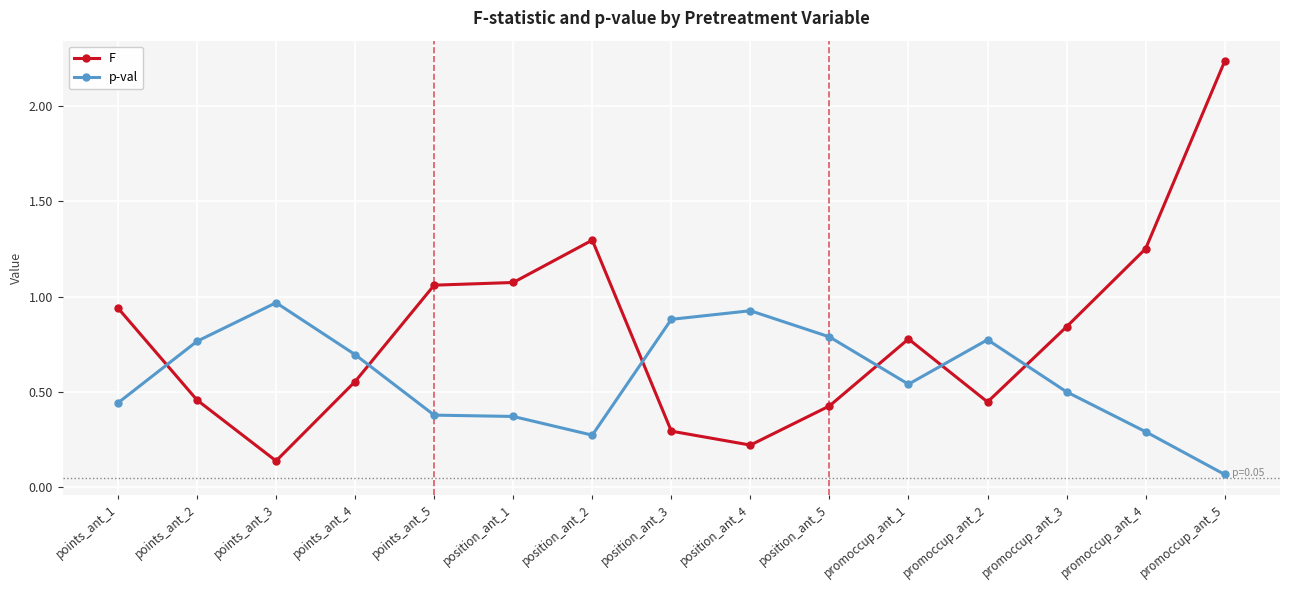

At which label does p-val reach its peak?

points_ant_3